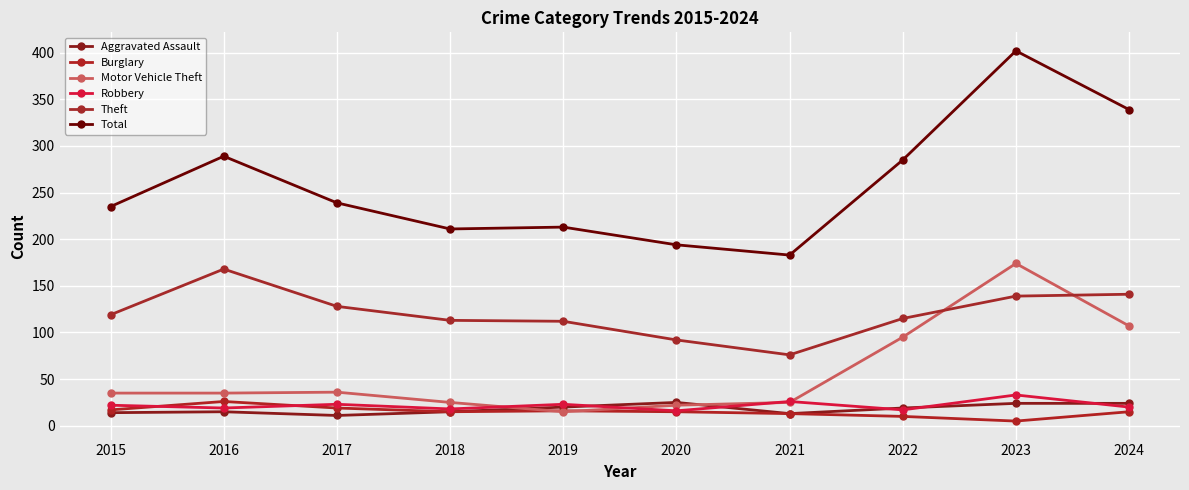

True or false: Robbery and Theft intersect in this chart.

False